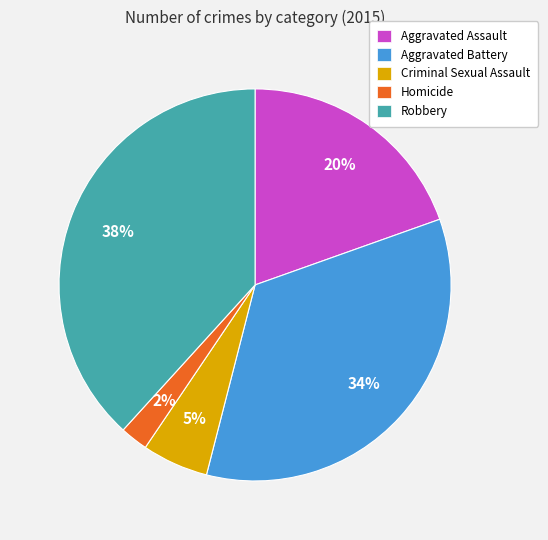

To the nearest percent, what is the difference between the Aggravated Battery and Homicide slice percentages?

32%